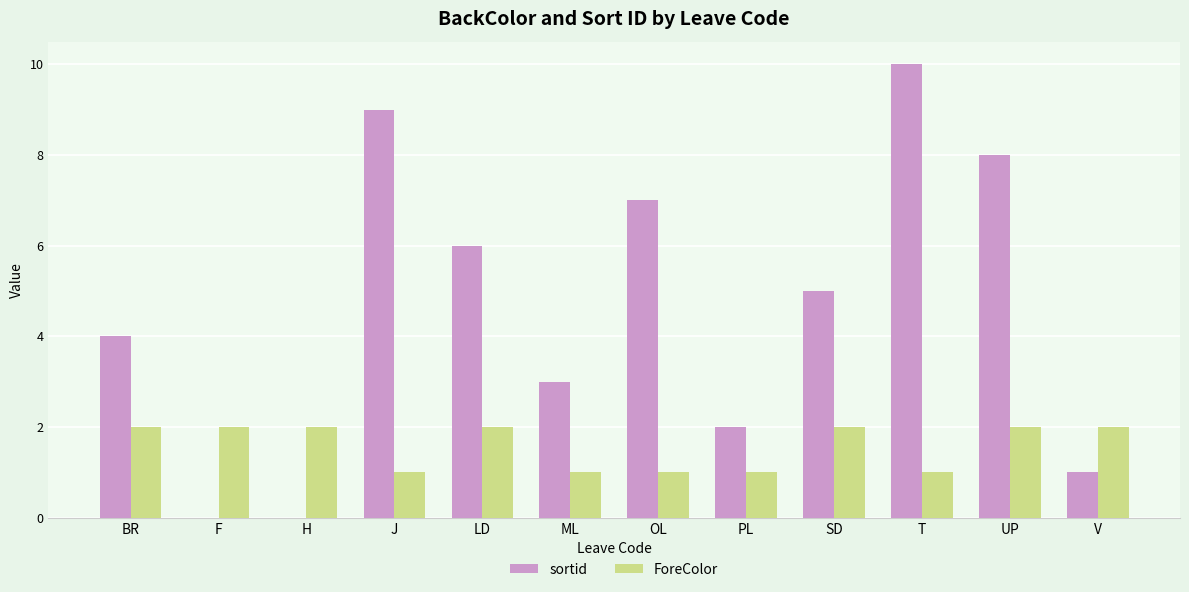

Reading left to right, transcribe all the data shown in this chart.

sortid: BR=4	F=0	H=0	J=9	LD=6	ML=3	OL=7	PL=2	SD=5	T=10	UP=8	V=1
ForeColor: BR=2	F=2	H=2	J=1	LD=2	ML=1	OL=1	PL=1	SD=2	T=1	UP=2	V=2